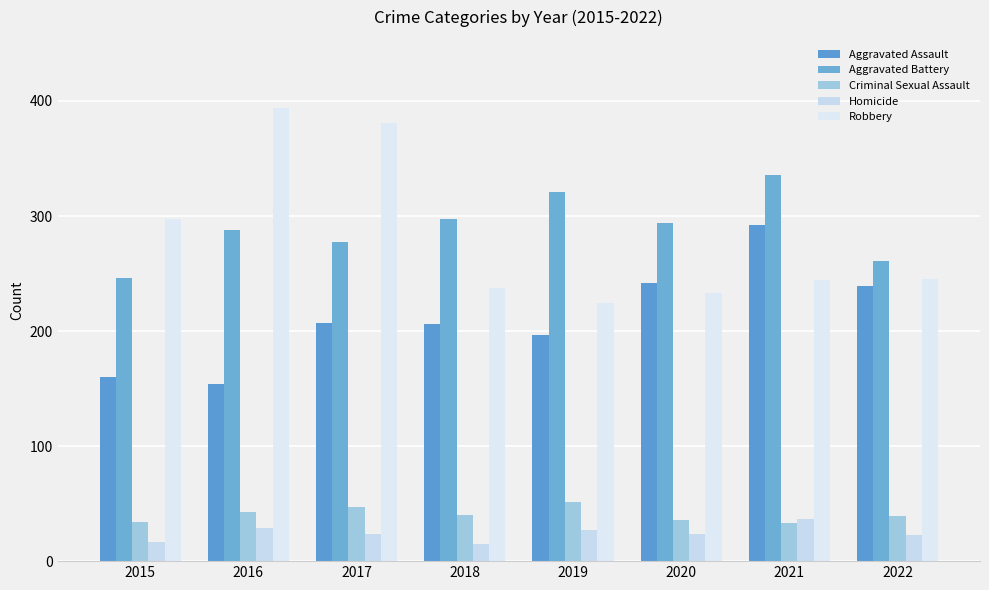

Which series has the largest total across all categories?

Aggravated Battery